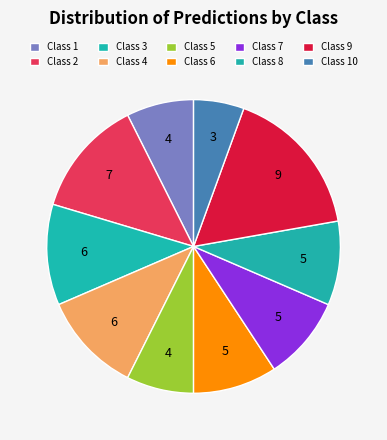

How many segments does this pie chart have?

10